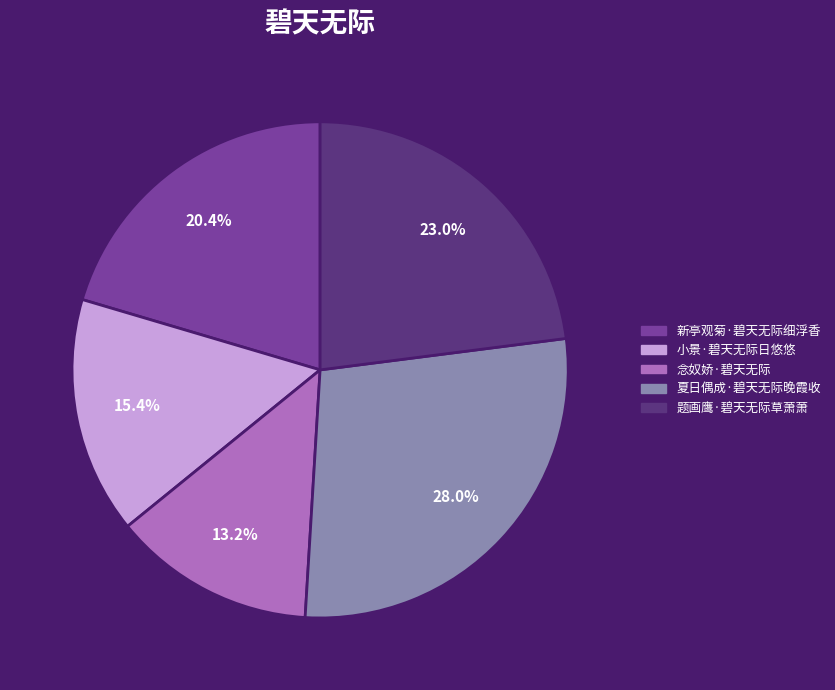

Is it true that 念奴娇·碧天无际 is 1% of the pie?

False